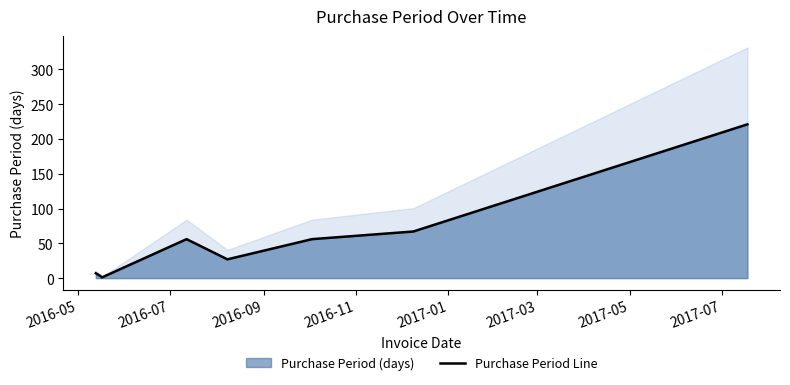

Reading right to left, transcribe all the data shown in this chart.

221	67	56	27	56	1	3	7